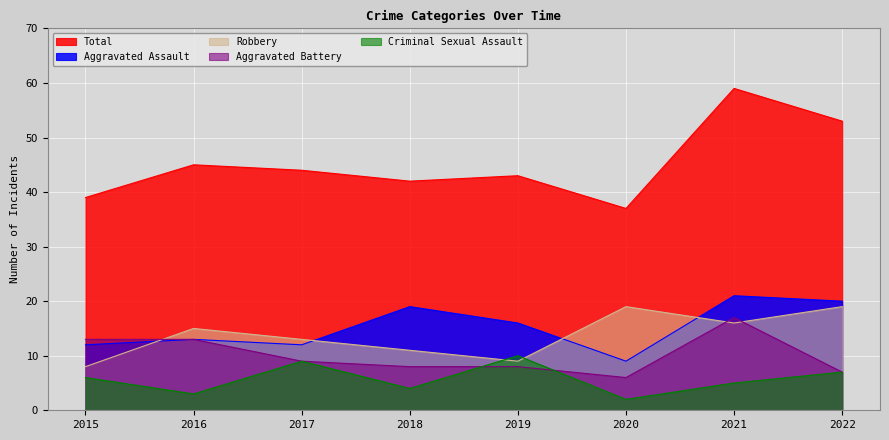

Is it true that Total equals 11 at 2017?

False